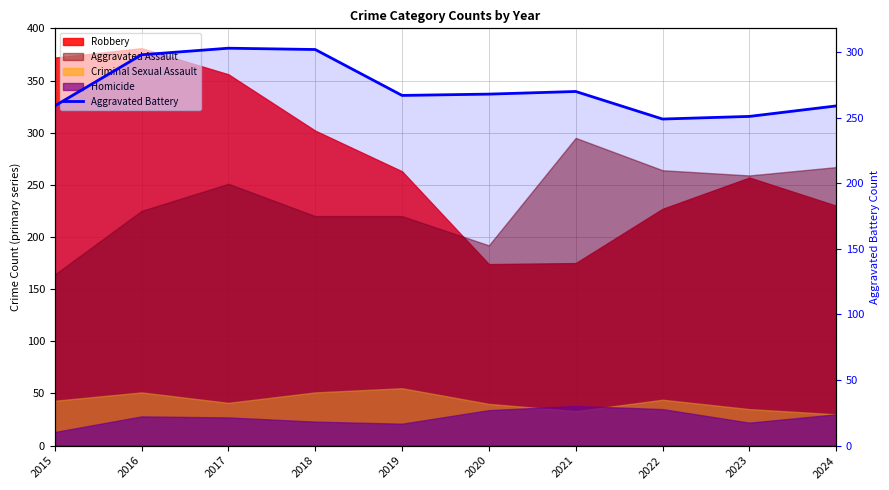

List the labels in order of value, largest first.

2017, 2018, 2016, 2021, 2020, 2019, 2015, 2024, 2023, 2022